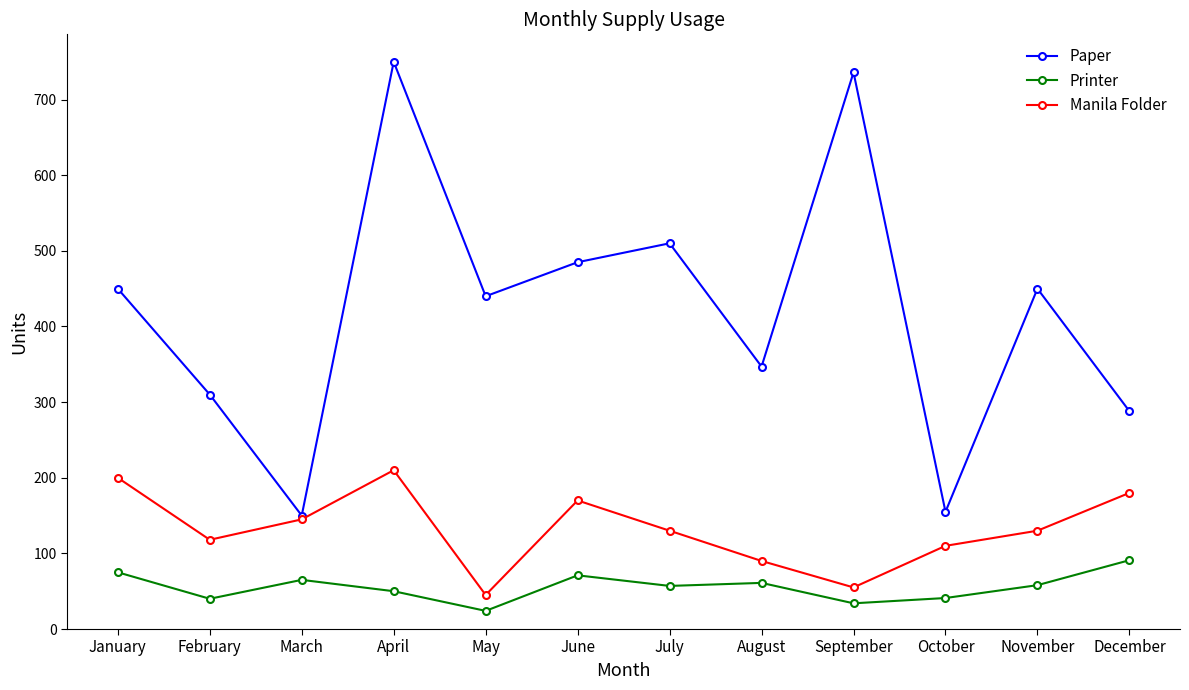

What is the difference between the Manila Folder values at January and August?

110